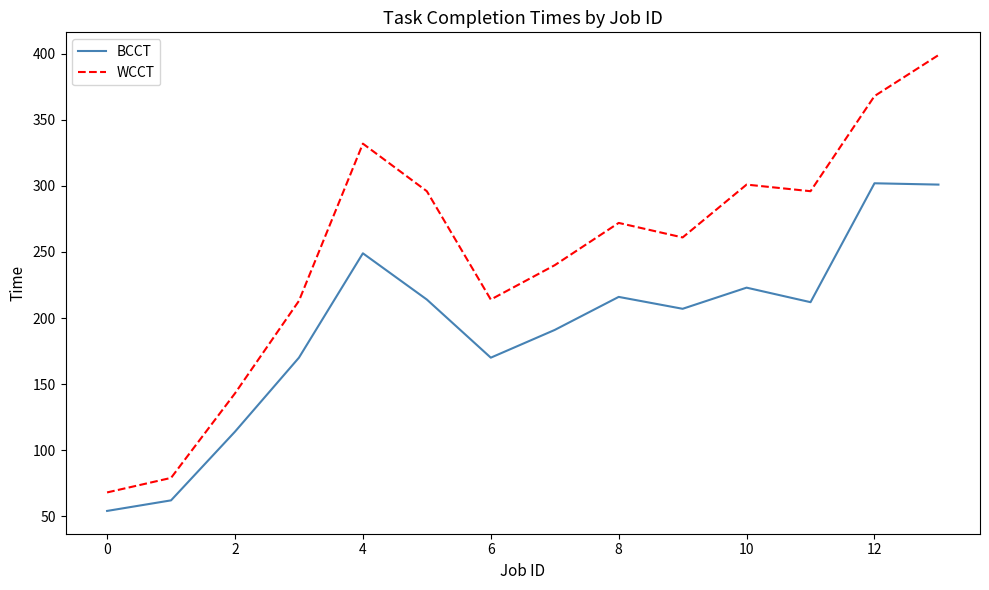

Rank the series by their maximum value, from highest to lowest.

WCCT, BCCT